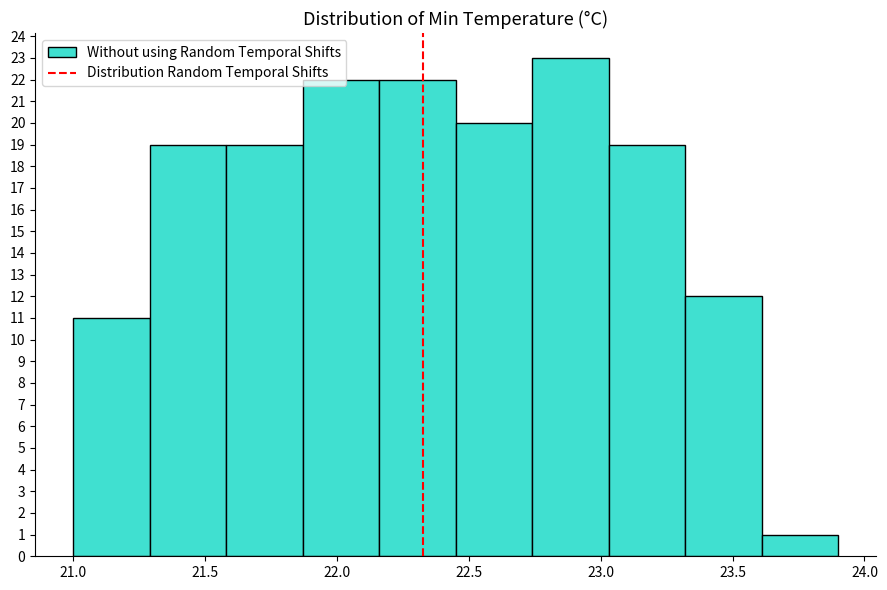

How tall is the bar that spans 22.16 to 22.45 on the x-axis? Neither the bar edges nor the heights are printed on the chart, so give them approximately, as read against the axes.

22